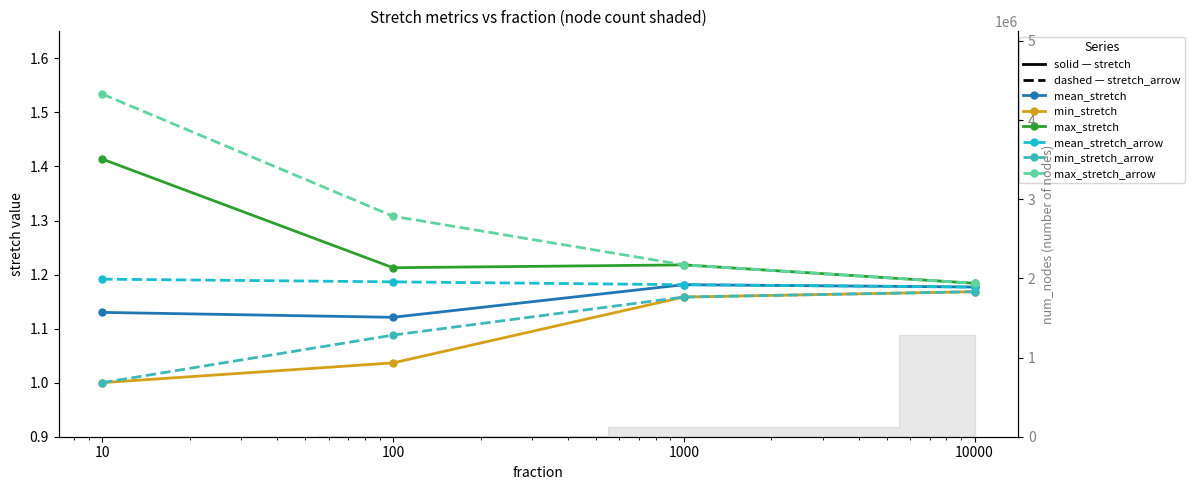

What is the lowest value of the min_stretch series?

1.0